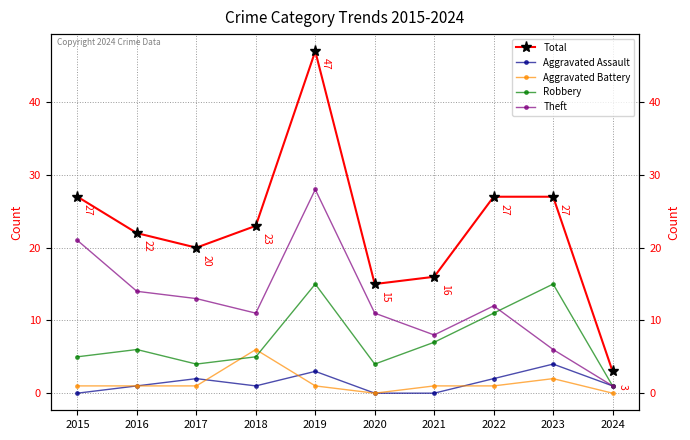

How many data points in Aggravated Battery are less than 1?

2